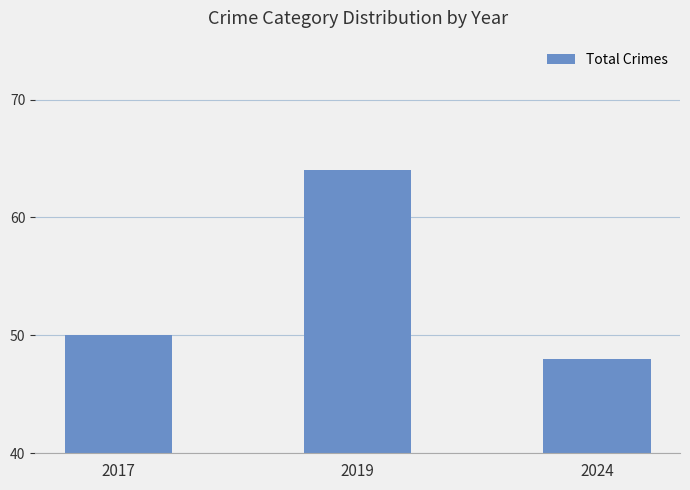

Is it true that the value at 2017 is 89?

False